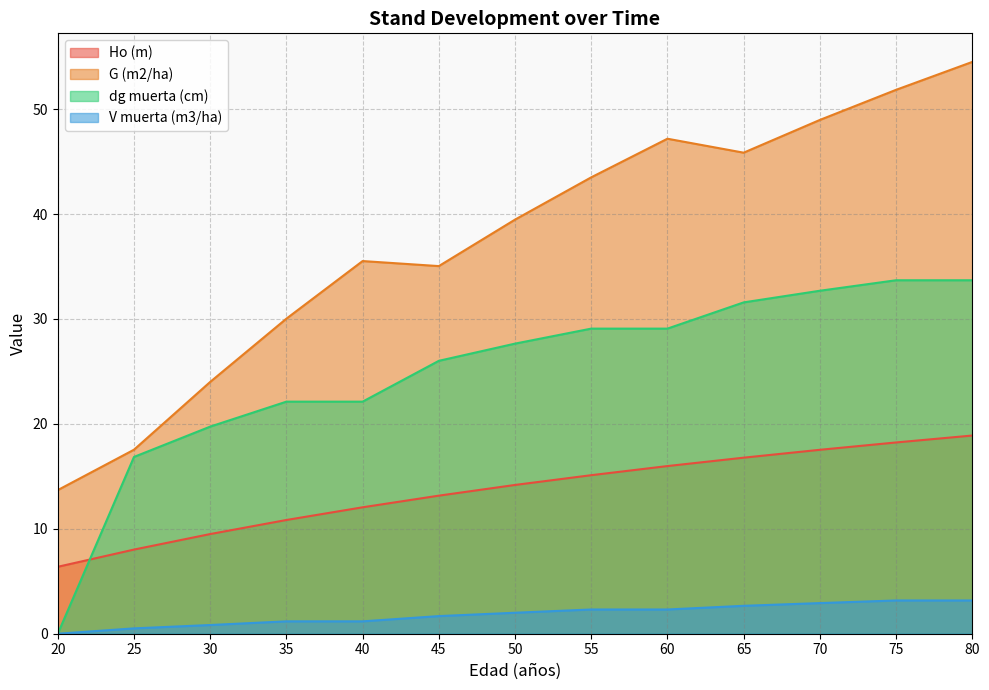

Does the chart display data point markers on the line(s)?

No